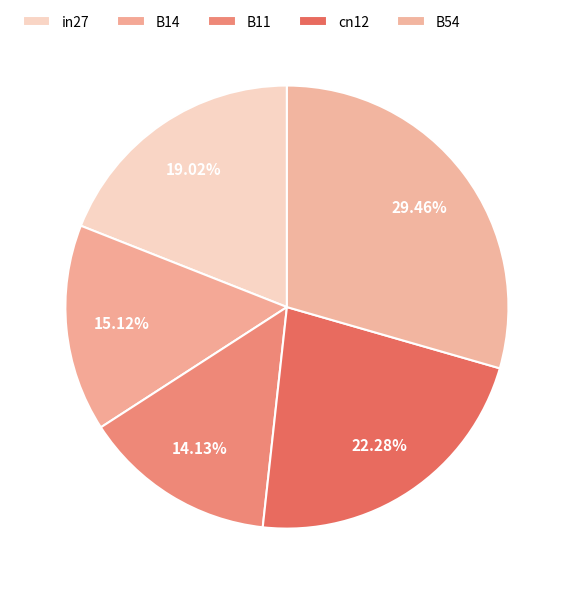

How many slices are in this pie chart?

5